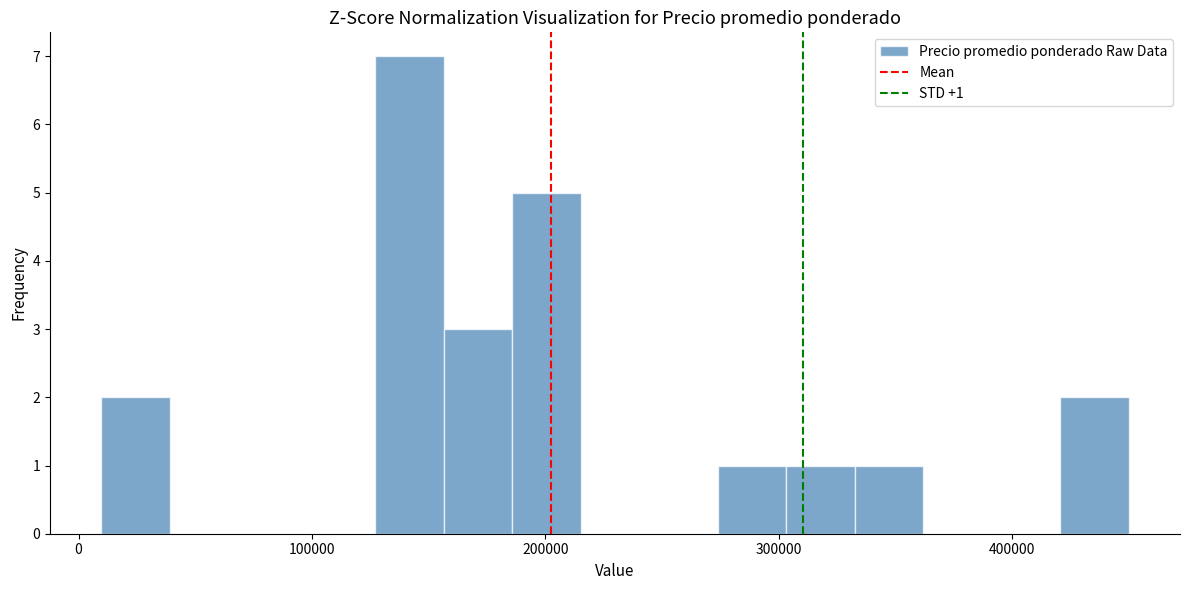

Read against the x-axis, roughly where is the centre of the tallest bar?

140000